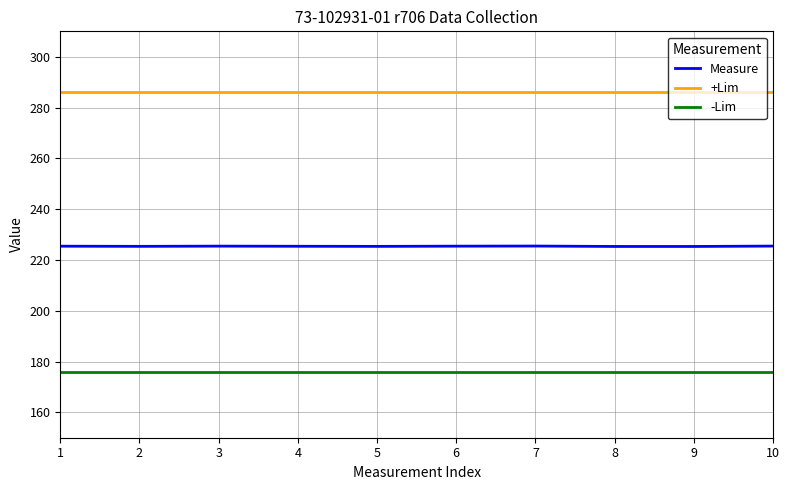

Does the chart display data point markers on the line(s)?

No